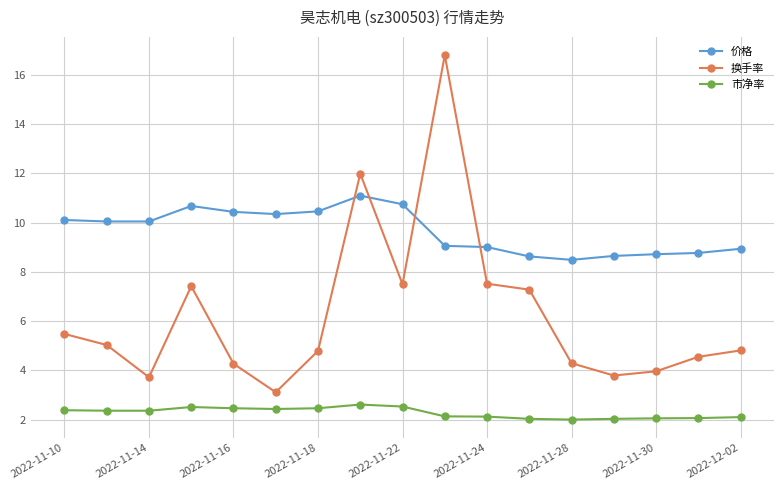

True or false: 市净率 and 价格 cross at least once.

False